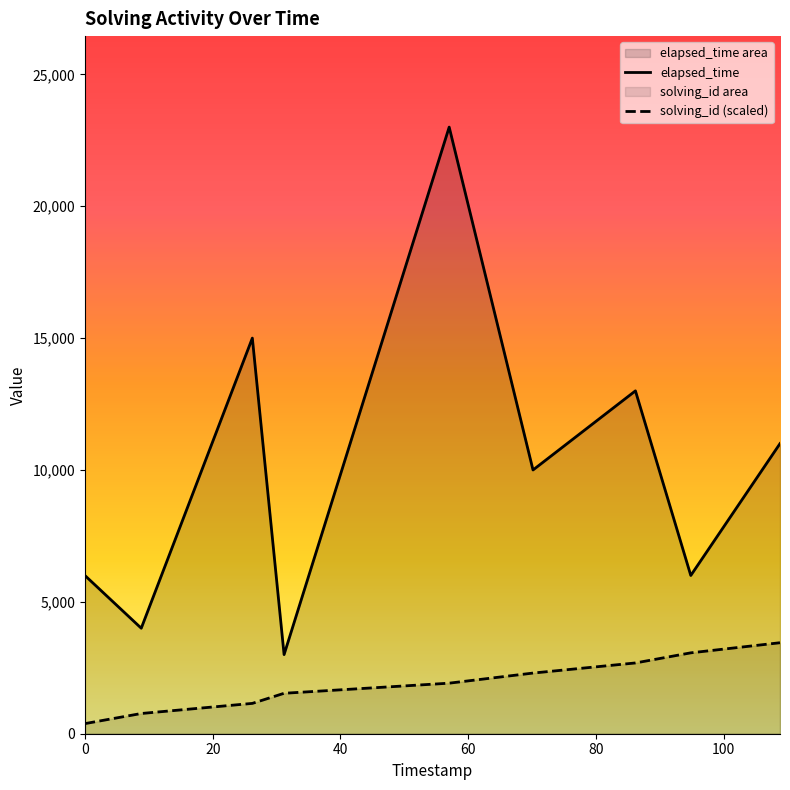

Does the chart display data point markers on the line(s)?

No